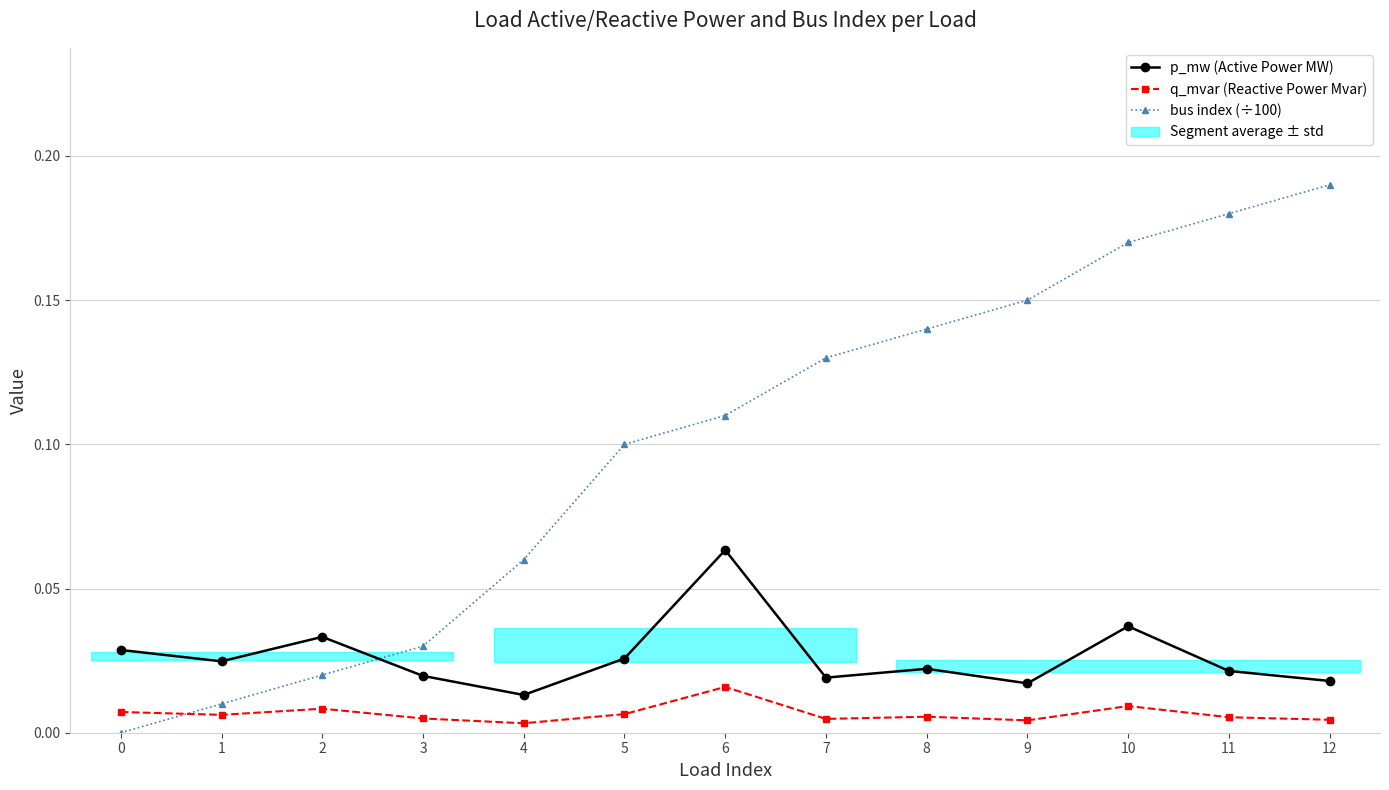

True or false: q_mvar (Reactive Power Mvar) and p_mw (Active Power MW) cross at least once.

False